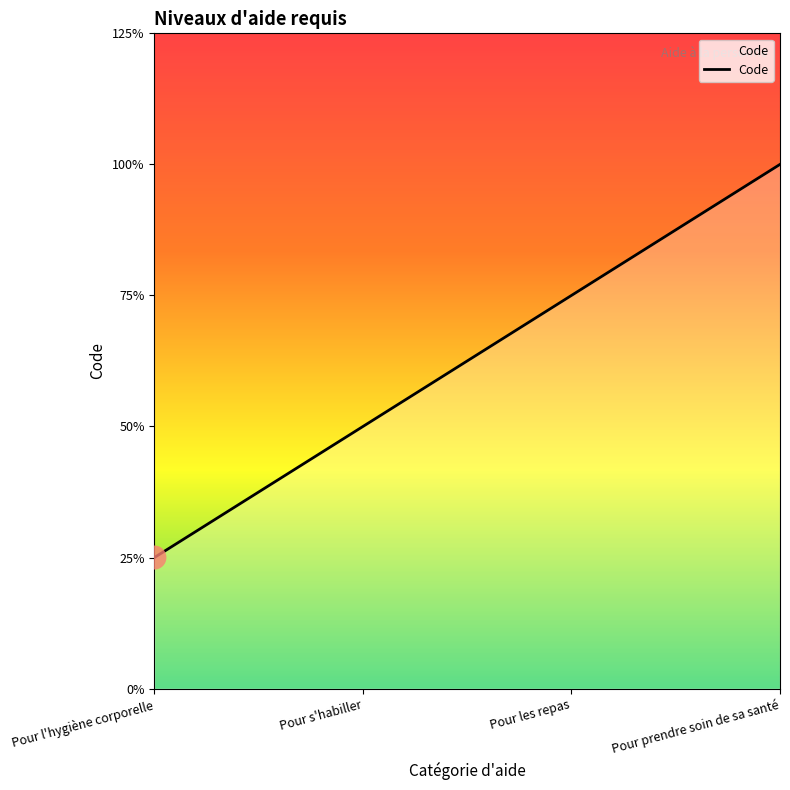

Approximately how many times larger is the value at Pour les repas compared to Pour prendre soin de sa santé?

0.8